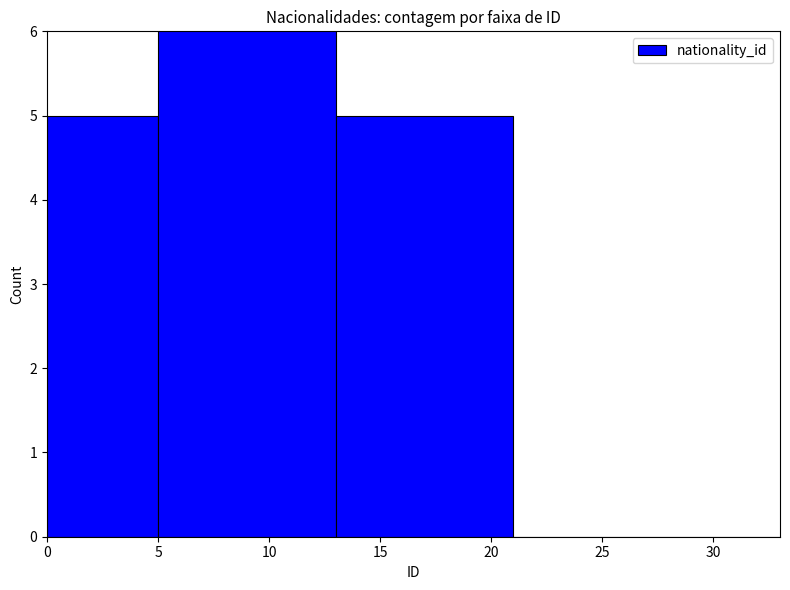

Reading left to right, transcribe all the data shown in this chart.

5	8	5	0	0